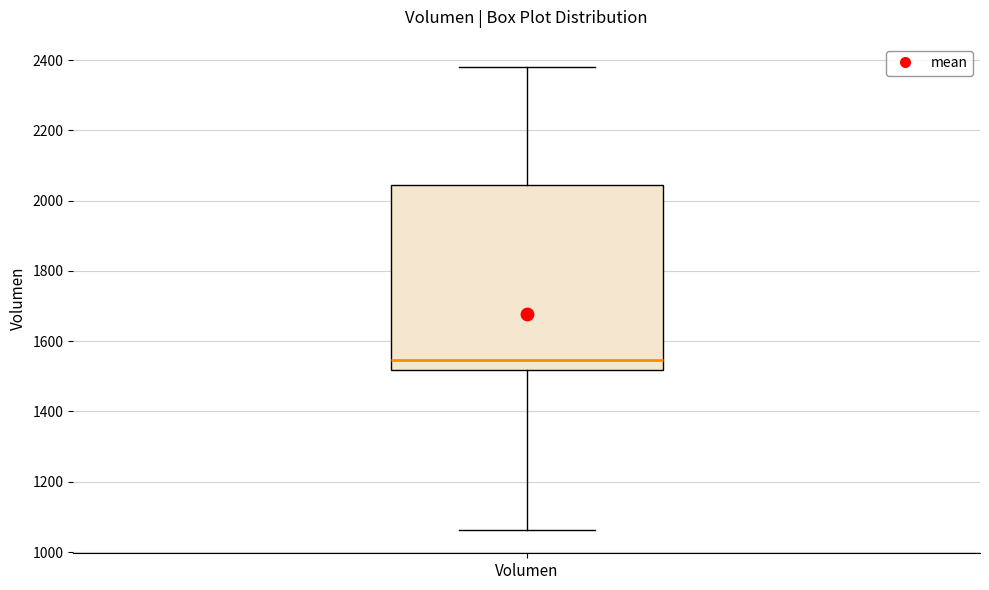

Transcribe this box plot: give where the median line is, the range the box spans, and where the two whiskers end, as read against the y-axis. The values are not printed on the chart, so give them approximately, as read against the axis.

median 1540, box 1520 to 2040, whiskers 1060 to 2380